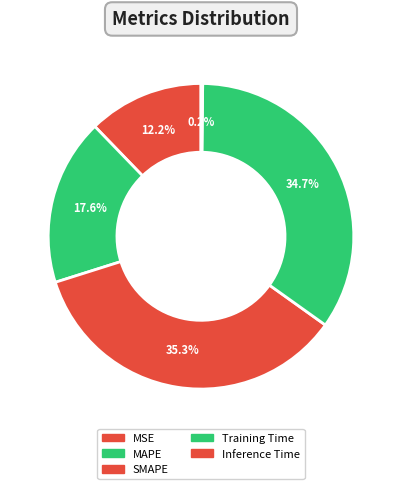

Which category has the biggest portion of the pie?

SMAPE